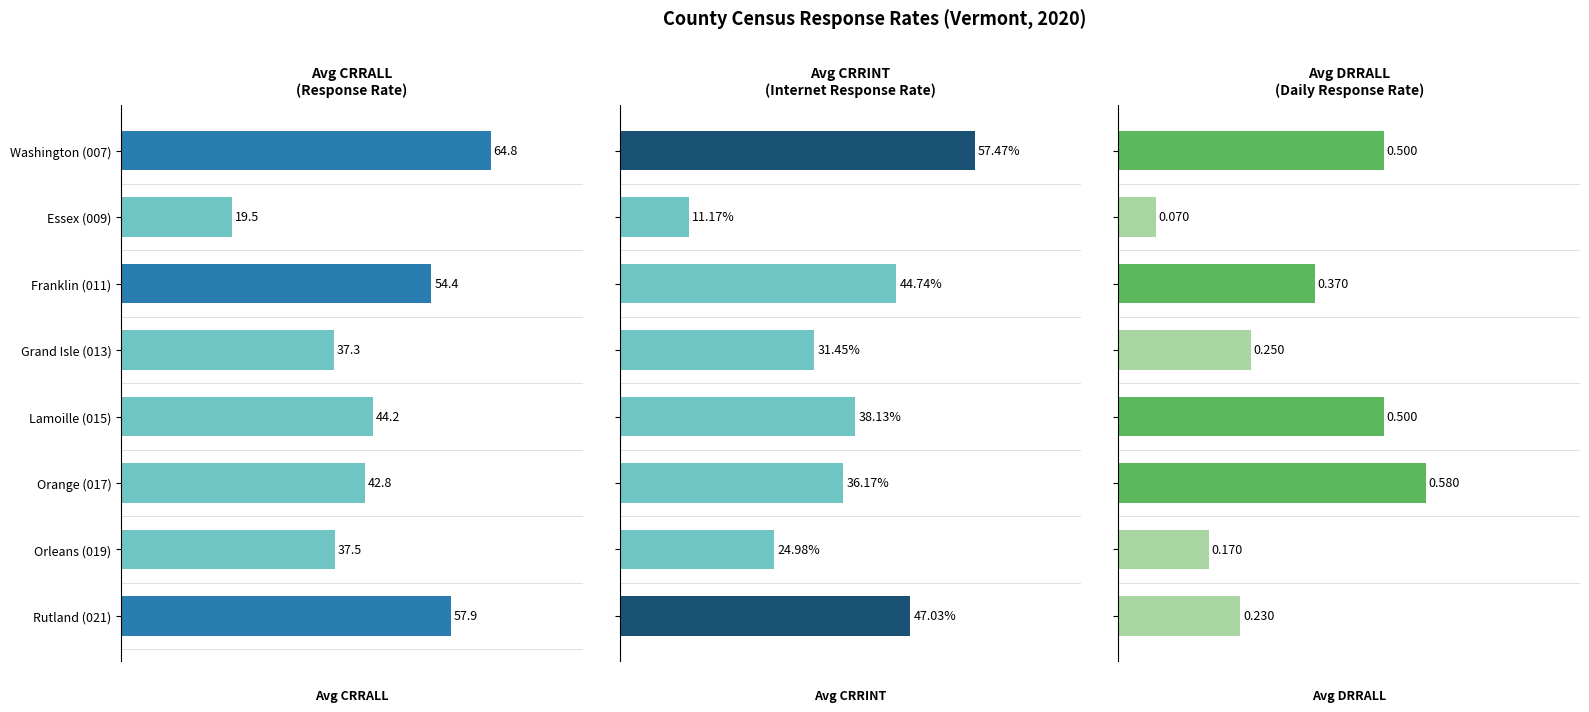

At how many categories does at least one series exceed 29?

7